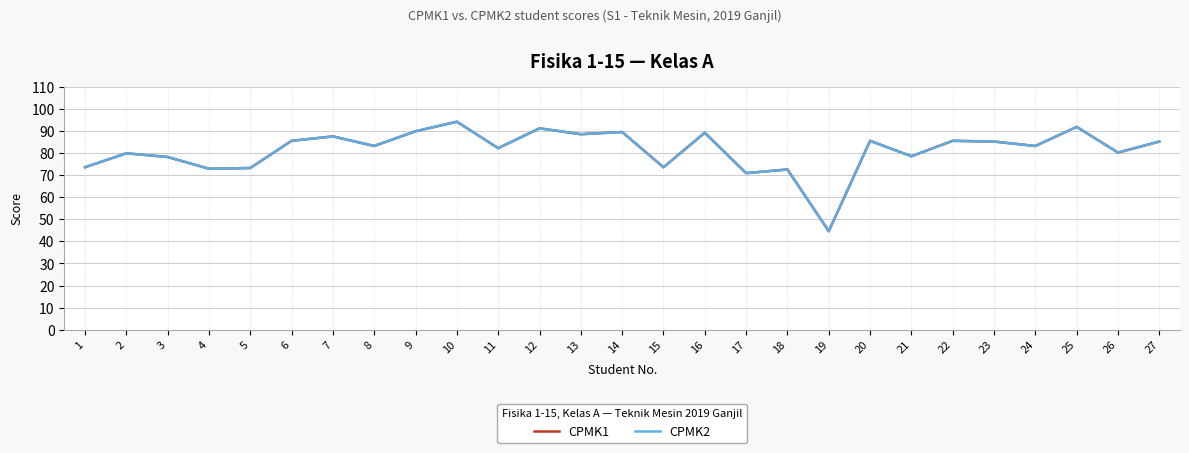

What is the lowest value of the CPMK1 series?

44.7